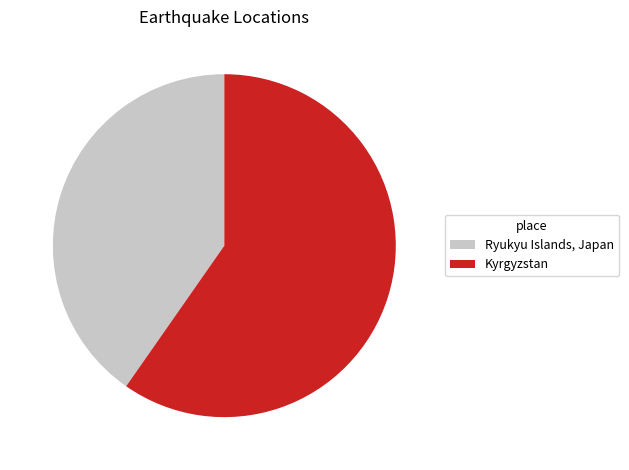

Rank the categories by value from lowest to highest.

Ryukyu Islands, Japan, Kyrgyzstan